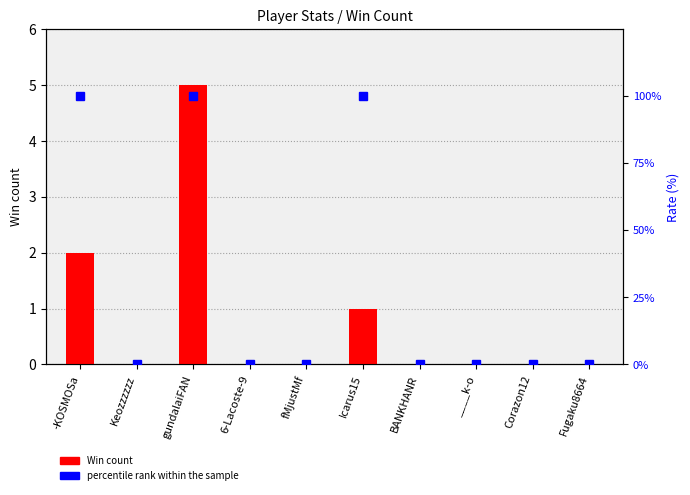

Which series has the largest total across all categories?

percentile rank within the sample